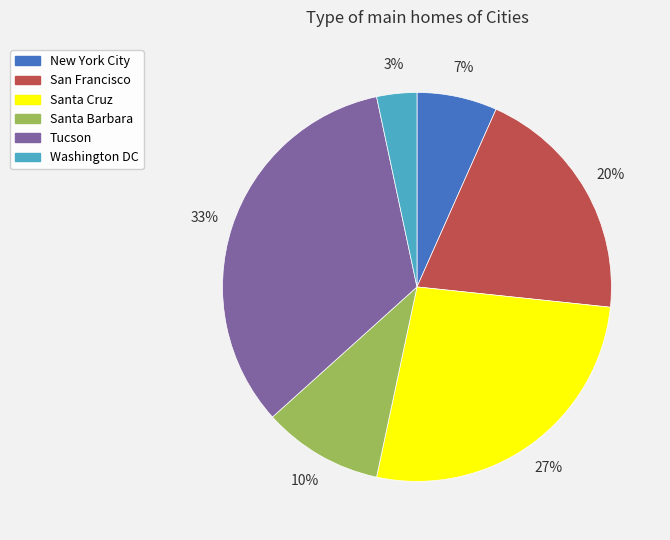

To the nearest percent, what is the average slice percentage?

17%